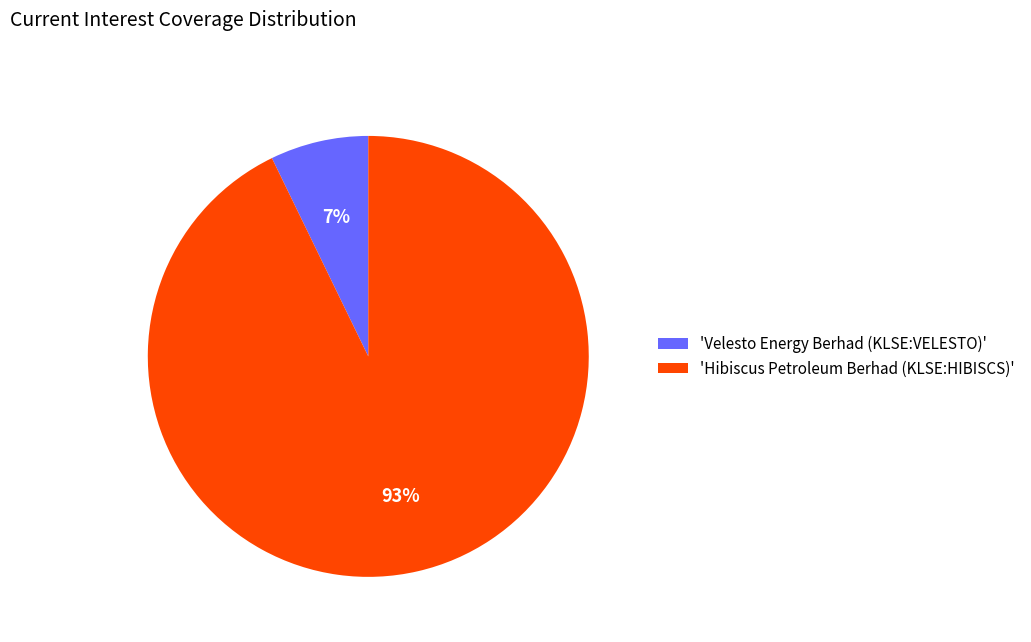

Combined, do 'Velesto Energy Berhad (KLSE:VELESTO)' and 'Hibiscus Petroleum Berhad (KLSE:HIBISCS)' account for over 50%?

Yes